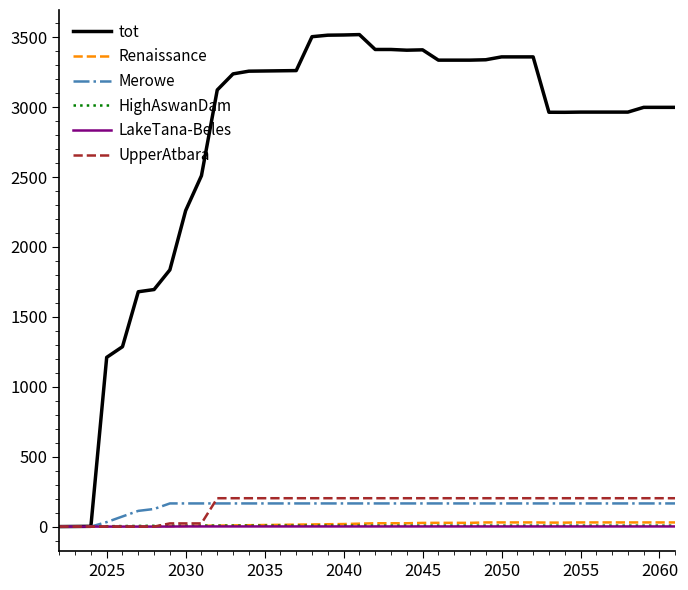

Which series has the largest total across all categories?

tot